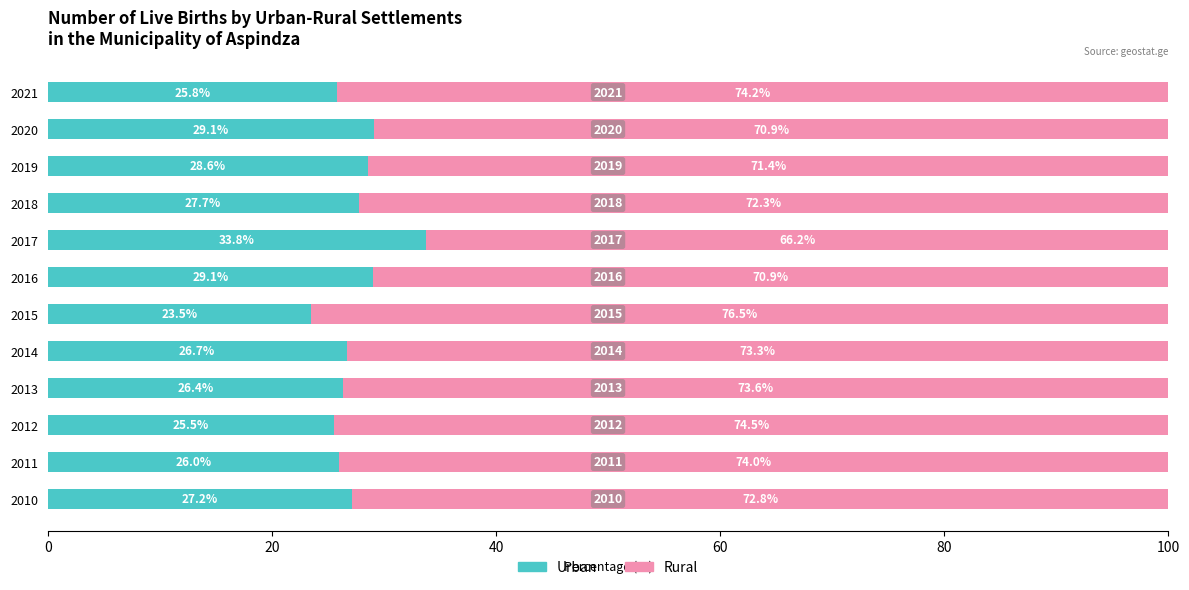

What is the difference between the maximum and minimum values in the Urban series?

10.3